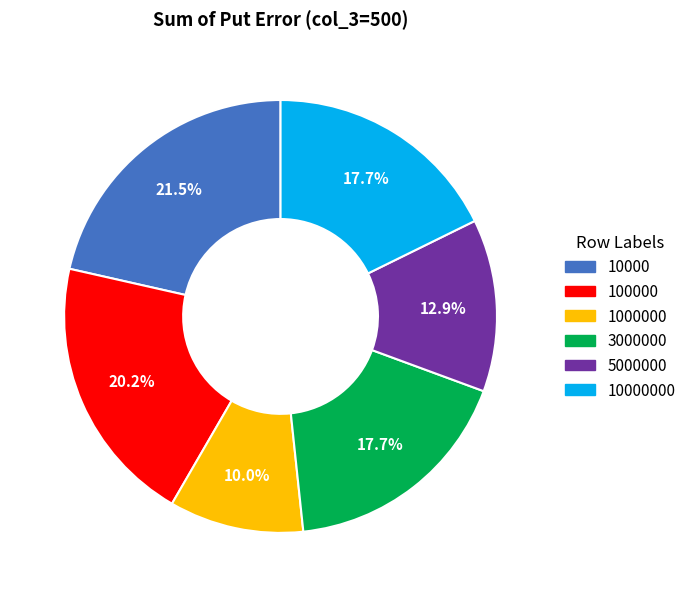

Does any single category account for the majority?

No